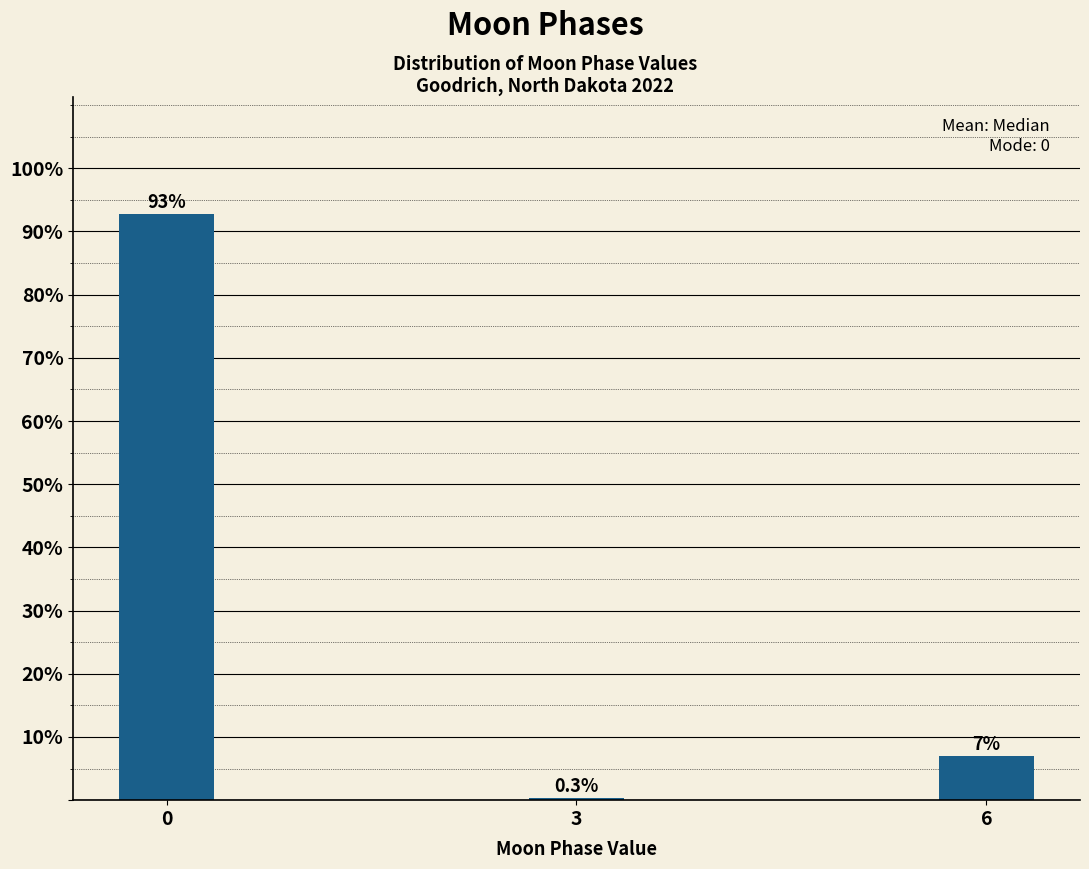

Reading left to right, what are all the values shown in this chart?

0=92.7	3=0.3	6=7.0